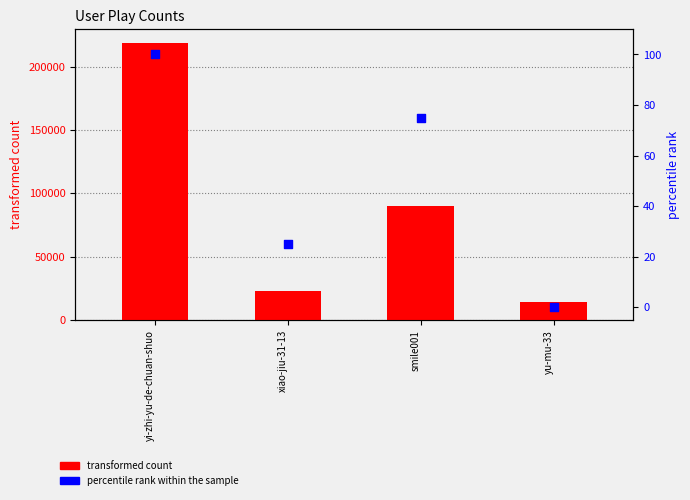

Is the value of percentile rank within the sample at smile001 greater than the value of transformed count at yi-zhi-yu-de-chuan-shuo?

No